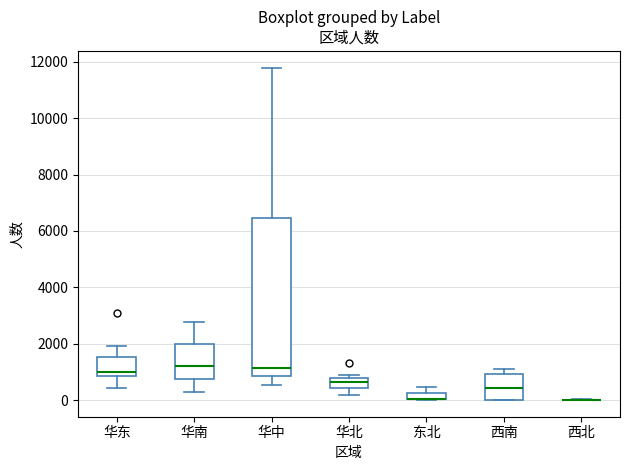

Comparing the boxes themselves (not the whiskers), which one is the tallest?

华中